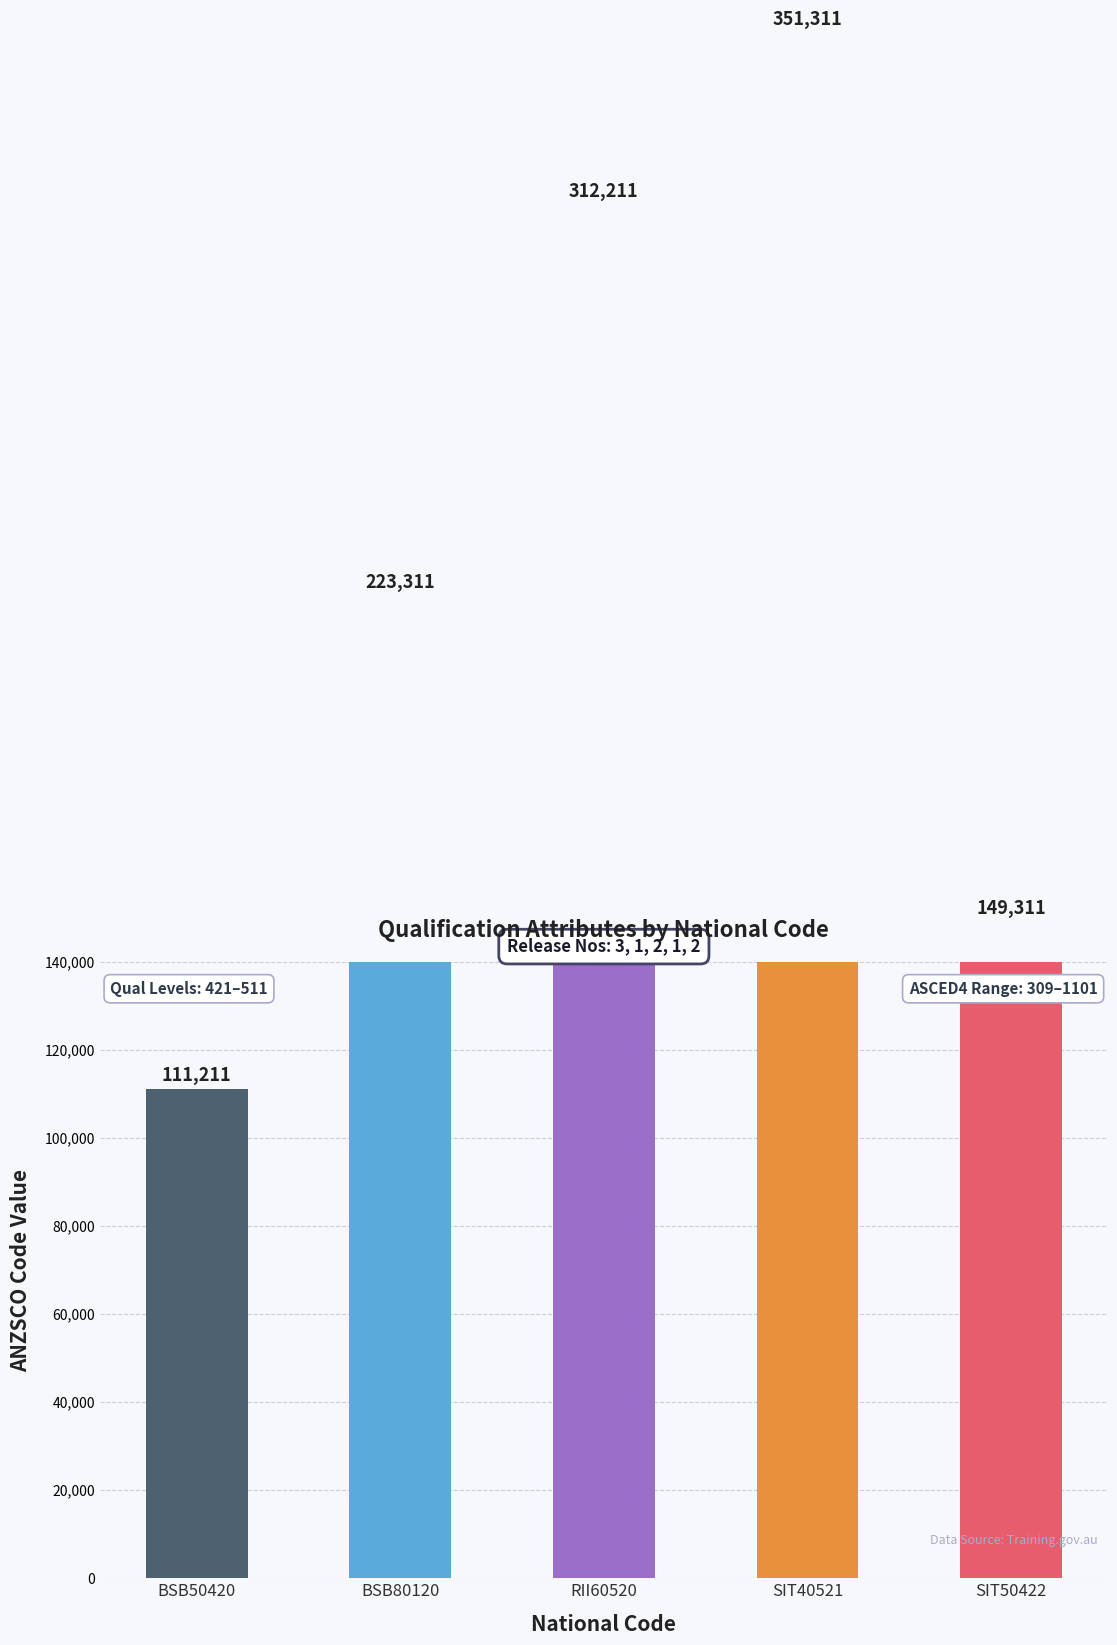

At which label does the data first exceed 223311?

RII60520